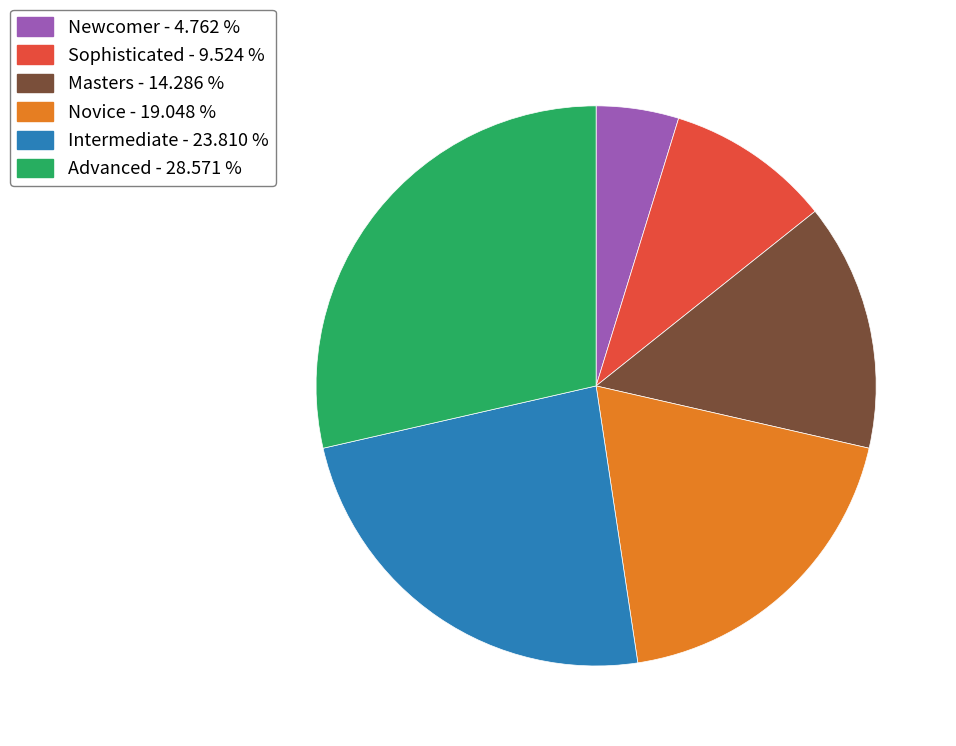

Is it true that Sophisticated is 10% of the pie?

True